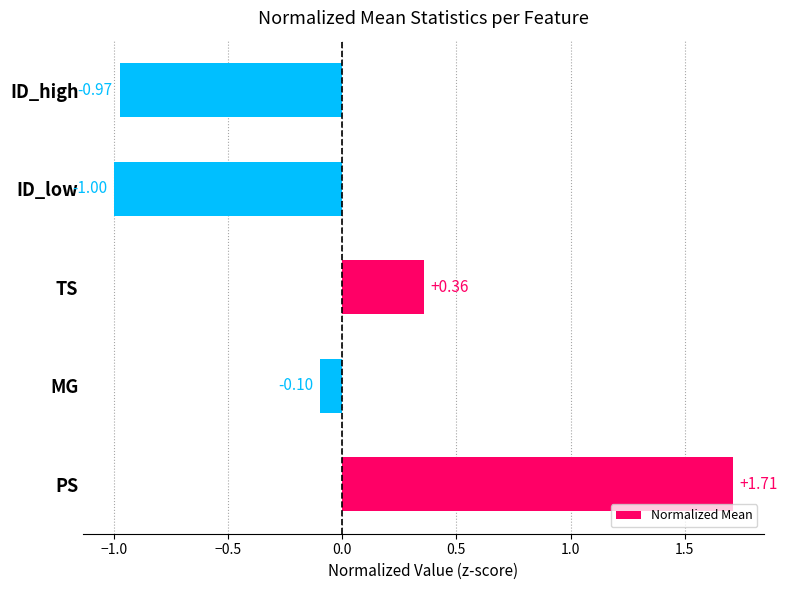

What is the change in value from TS to ID_high?

-1.3